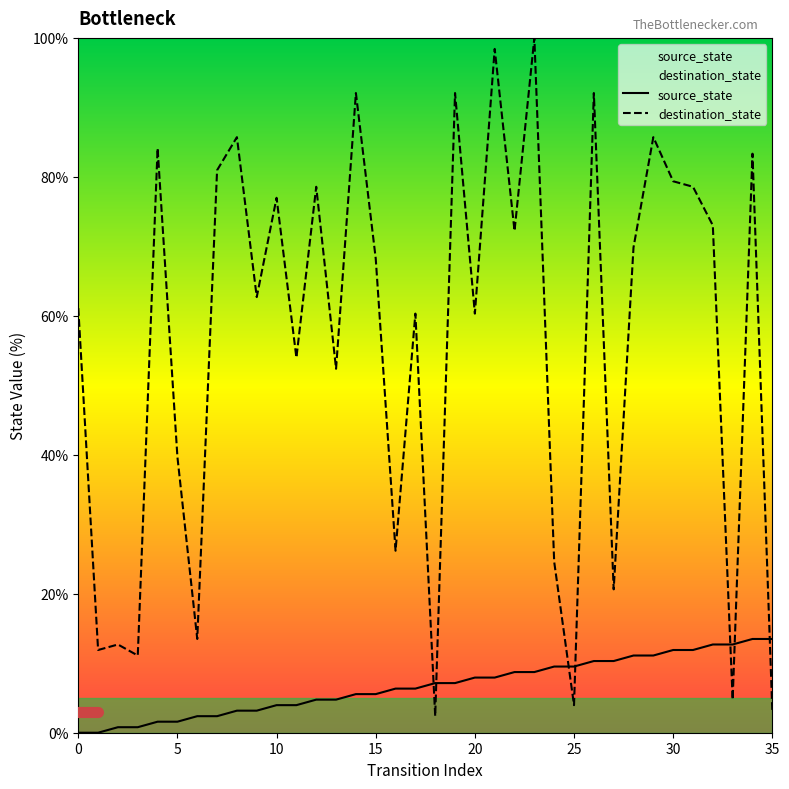

What is the value of the destination_state point at the 15th from the left?

92.1